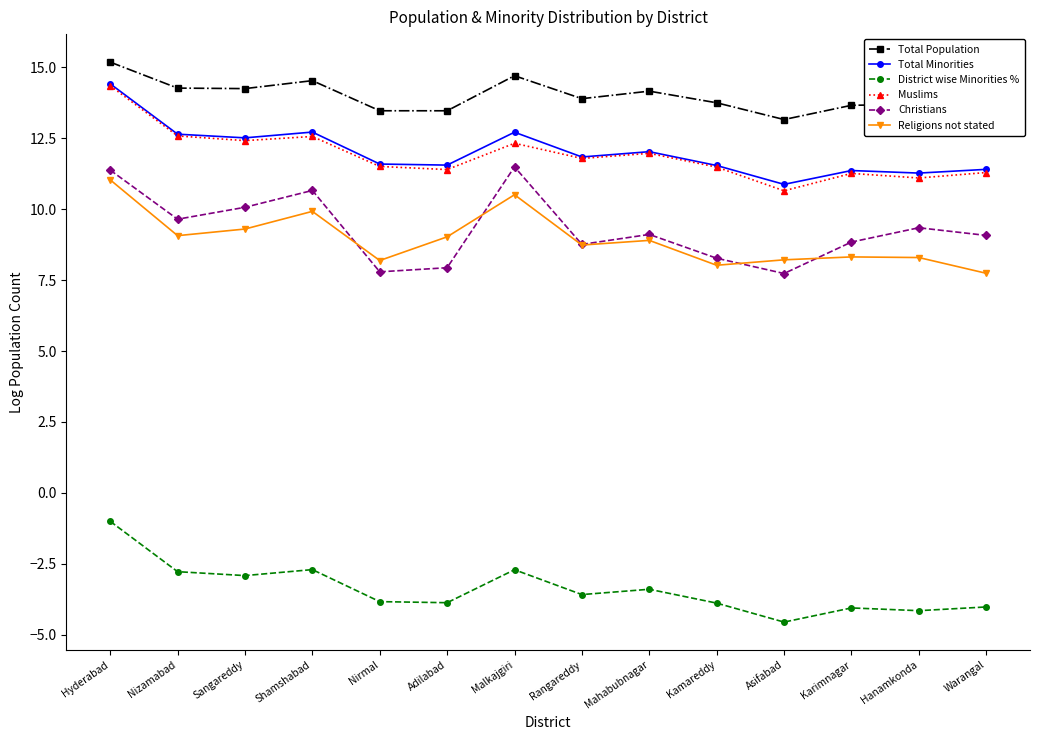

What is the highest value of the Total Minorities series?

14.4